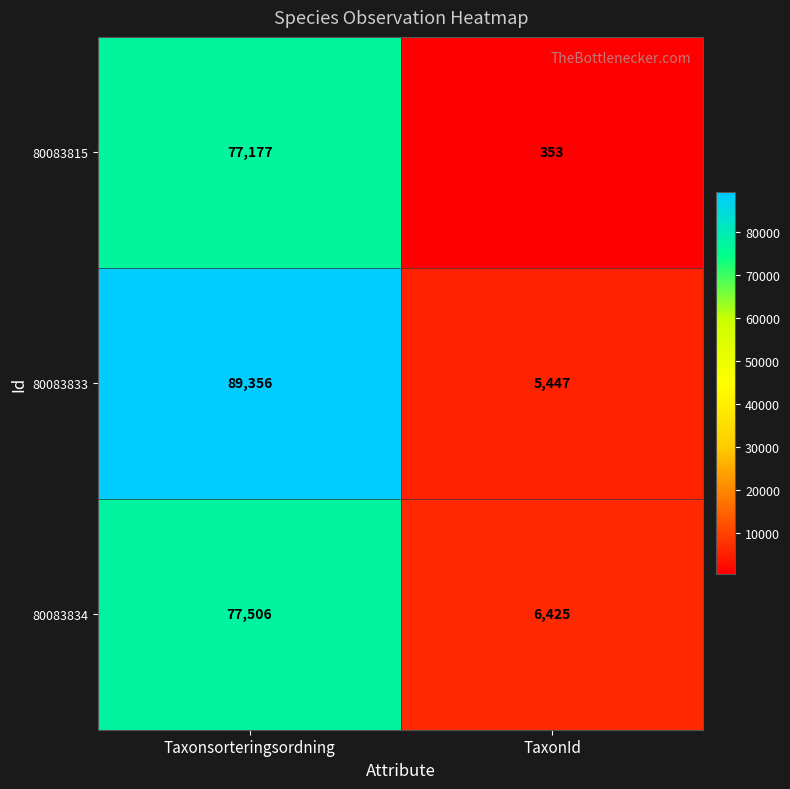

True or false: 80083834 has a value of 6425 at TaxonId.

True